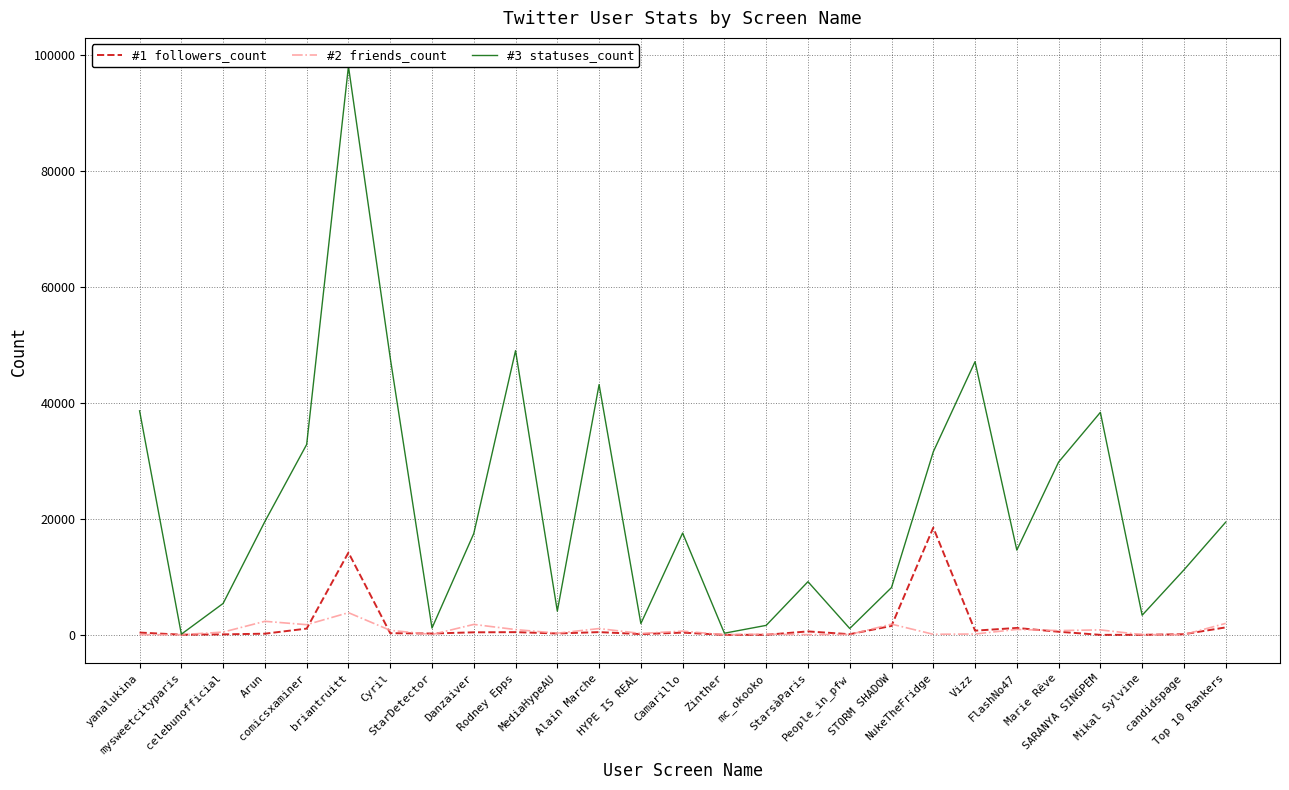

Is this an area chart (filled region under the line)?

No